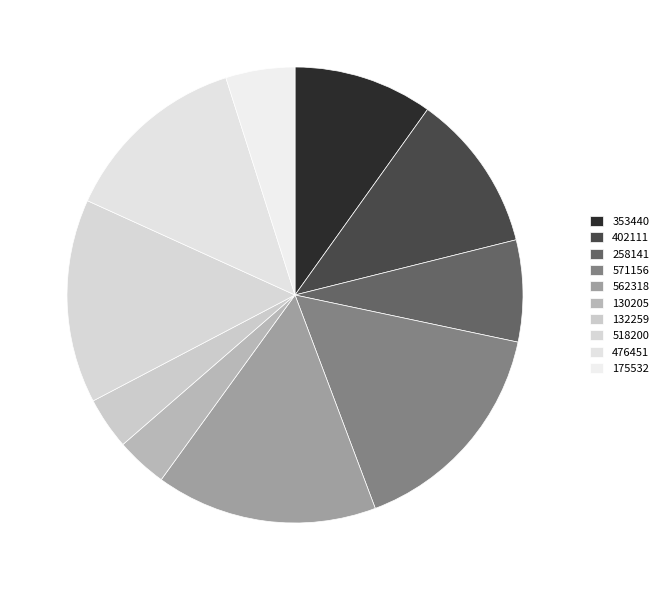

How many slices are in this pie chart?

10